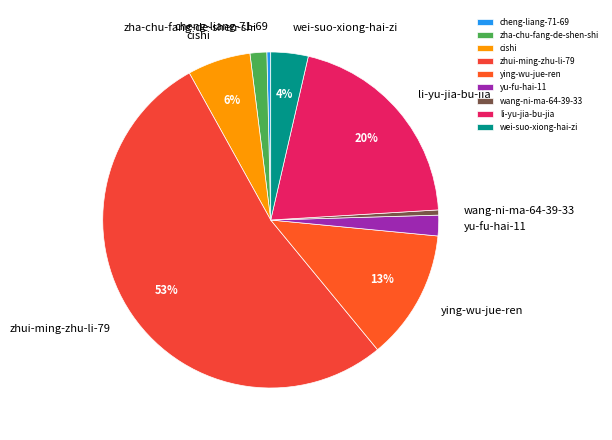

Is there any slice that represents more than half of the pie?

Yes